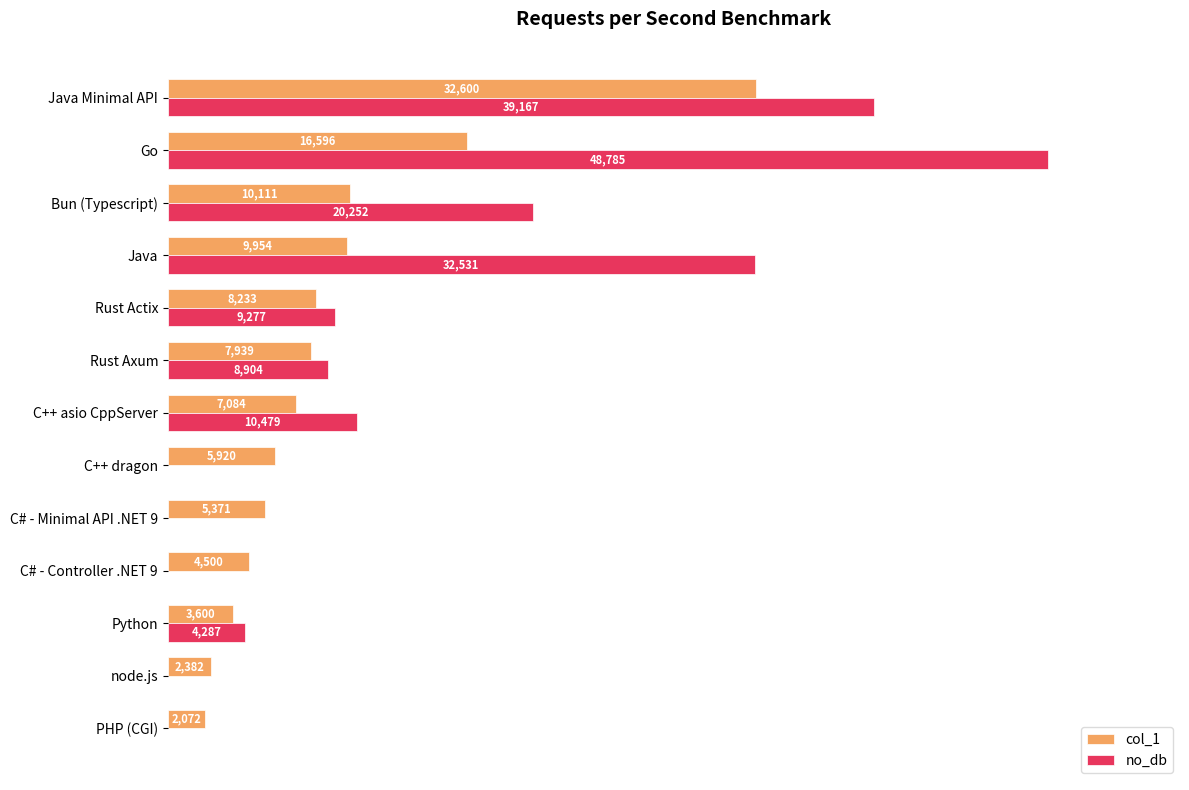

Which series has the largest total across all categories?

no_db